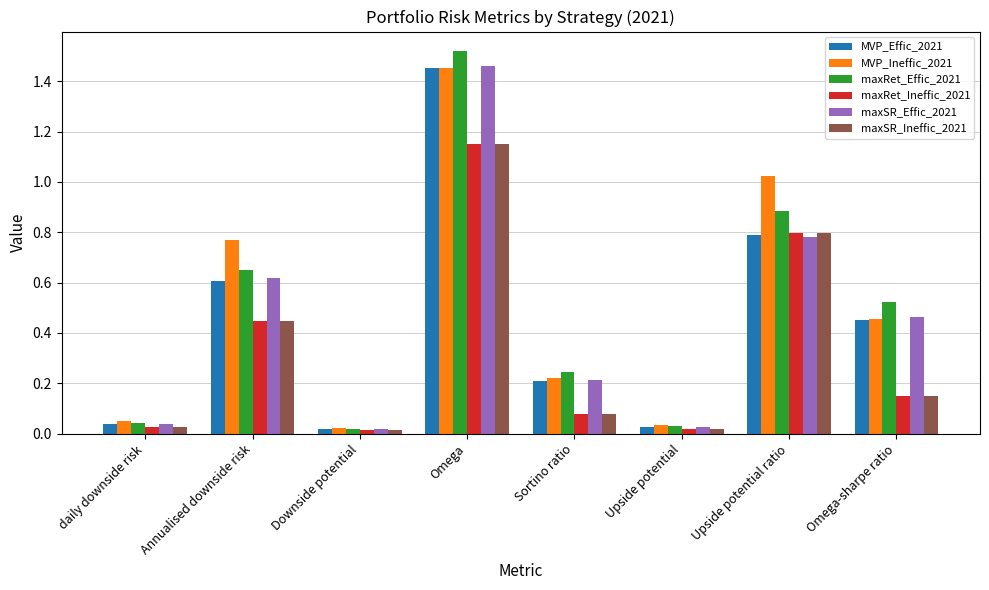

The value of maxRet_Effic_2021 at Sortino ratio is 0.1. True or false?

False